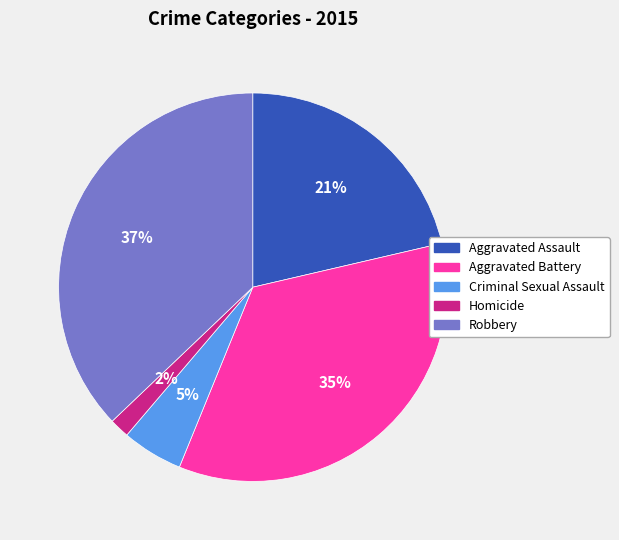

The Robbery slice represents 31% of the pie. True or false?

False